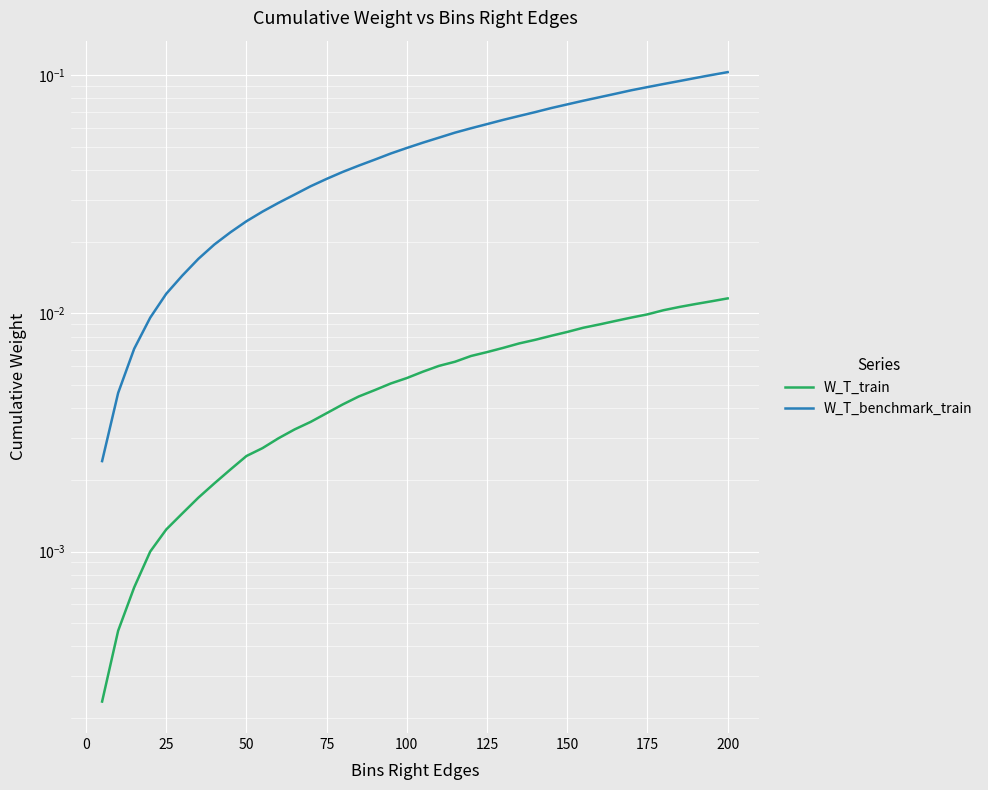

True or false: W_T_benchmark_train and W_T_train cross at least once.

False